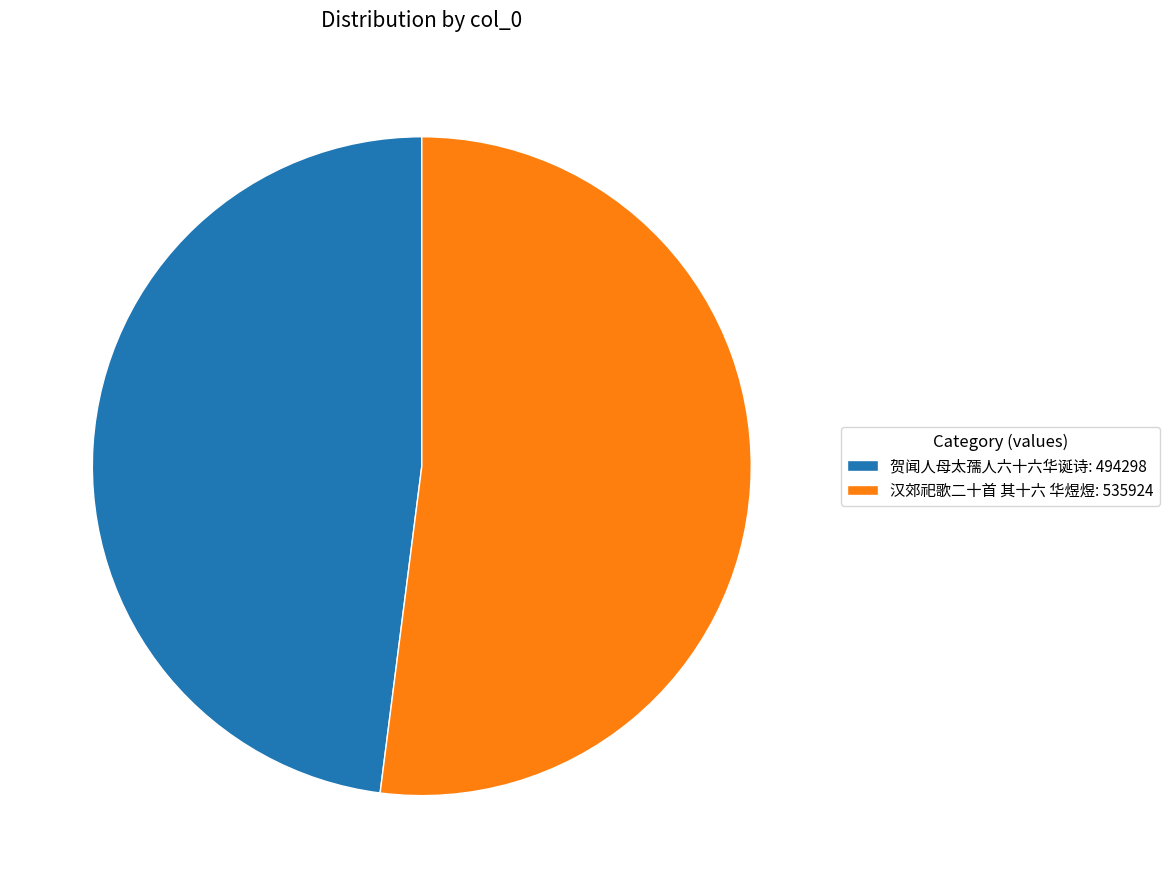

Is it true that 汉郊祀歌二十首 其十六 华煜煜 is 63% of the pie?

False